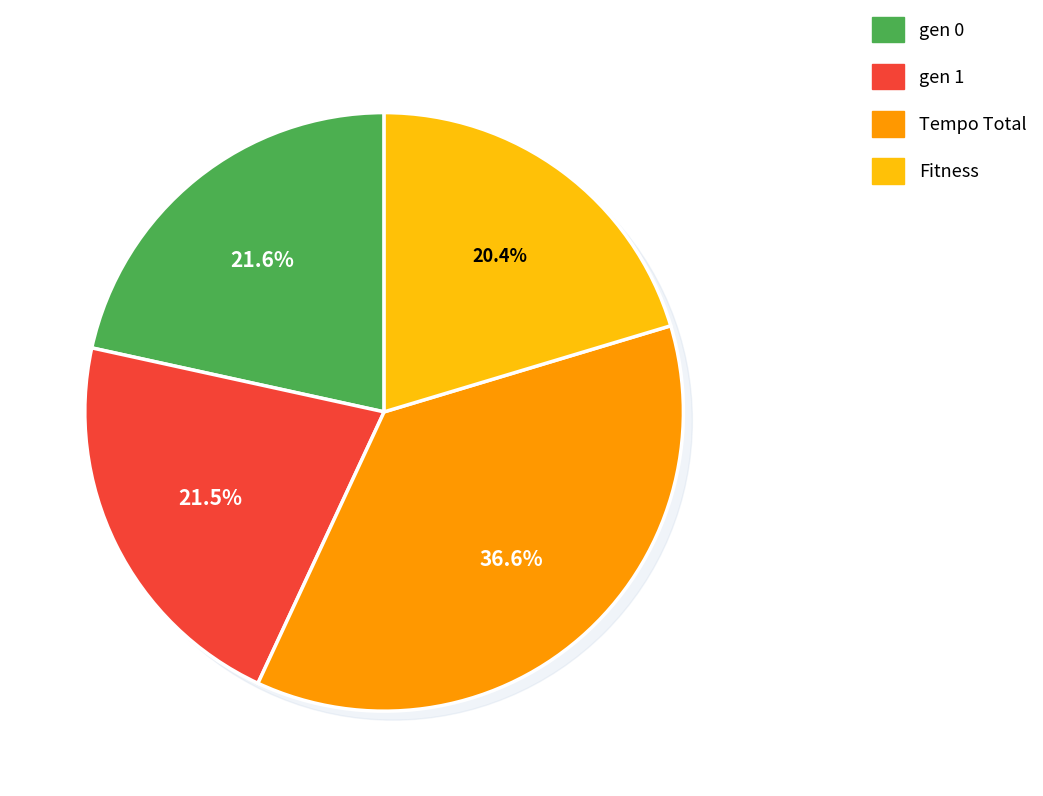

To the nearest percent, what is the difference between the gen 0 and Tempo Total slice percentages?

15%